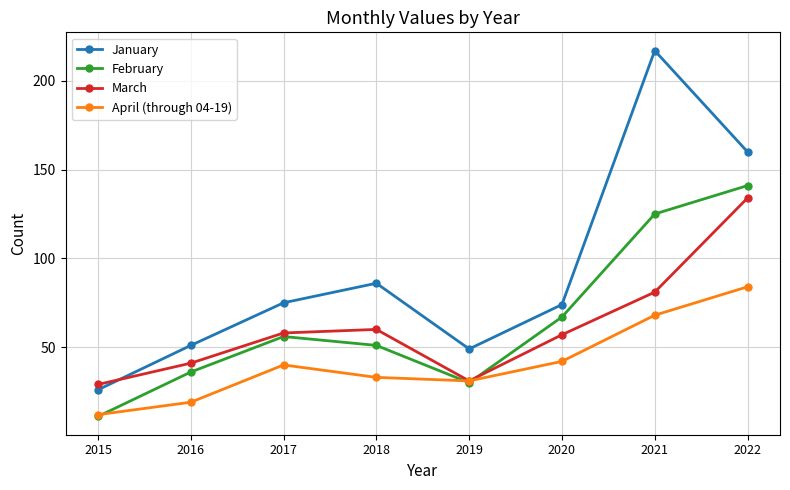

At 2017, list the series in order from largest to smallest.

January, March, February, April (through 04-19)